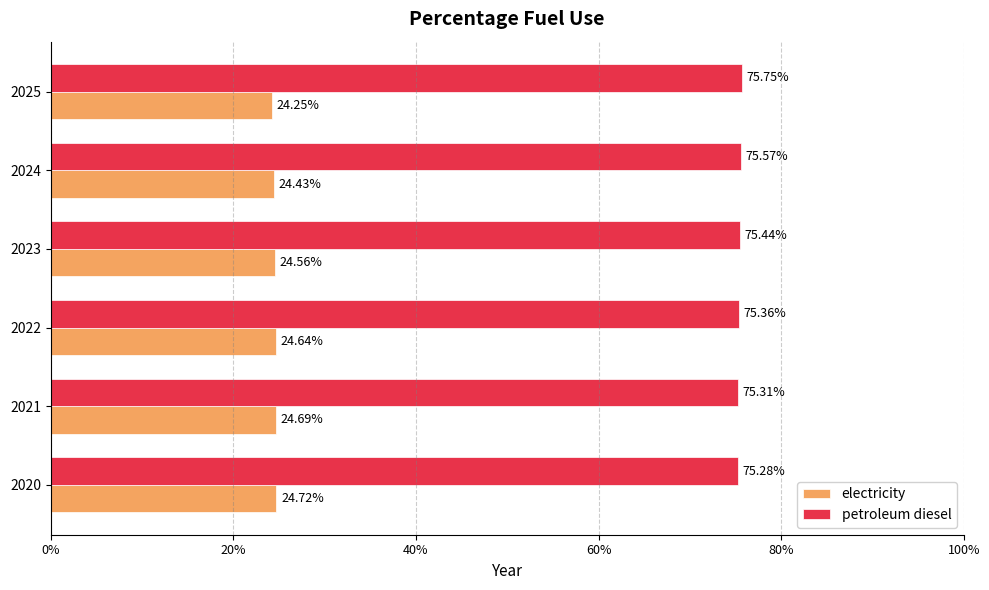

Reading right to left, extract all data points from this chart.

electricity: 0.2	0.2	0.2	0.2	0.2	0.2
petroleum diesel: 0.8	0.8	0.8	0.8	0.8	0.8